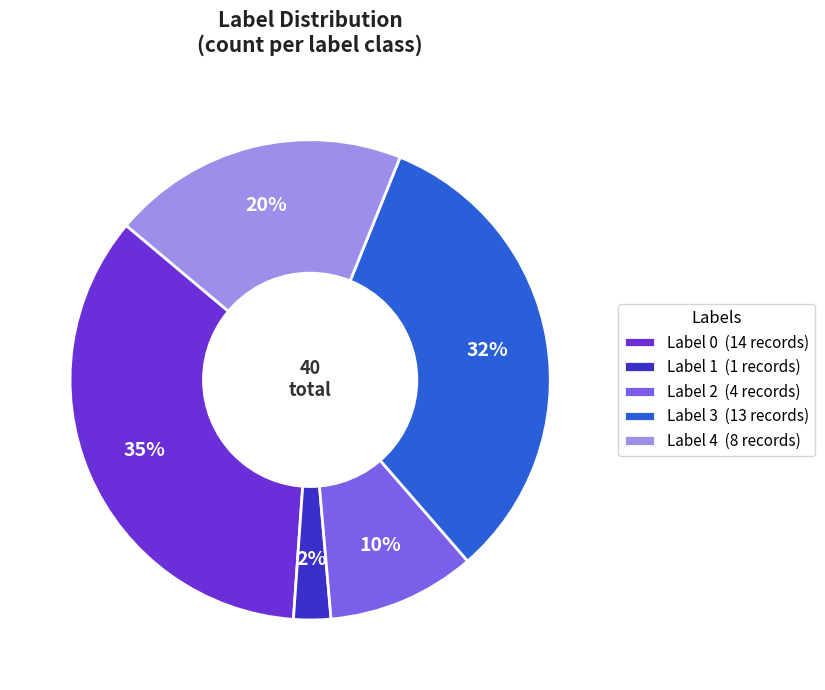

To the nearest percent, what is the average slice percentage?

20%